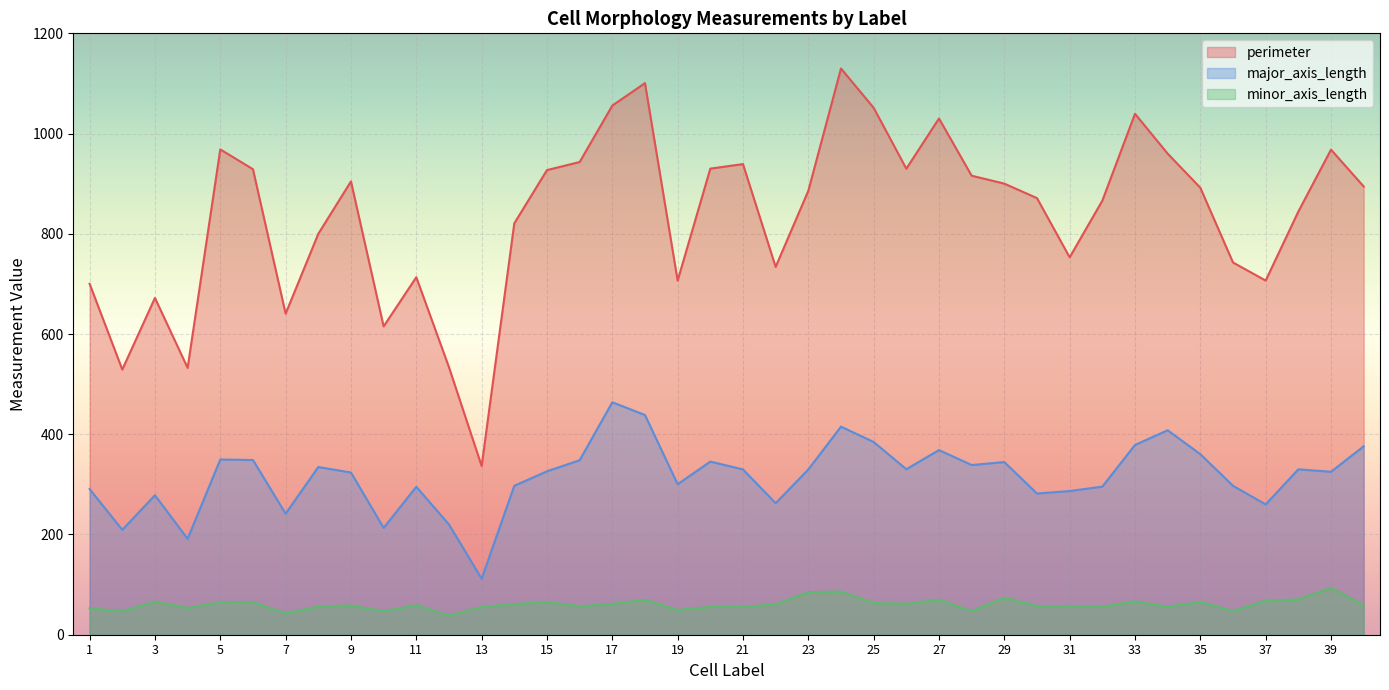

Which series has the largest total across all categories?

perimeter